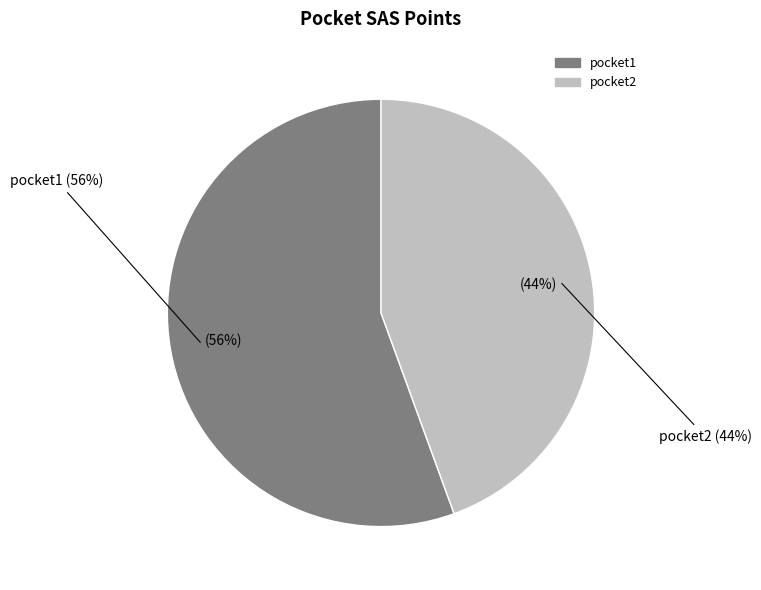

How many slices are in this pie chart?

2